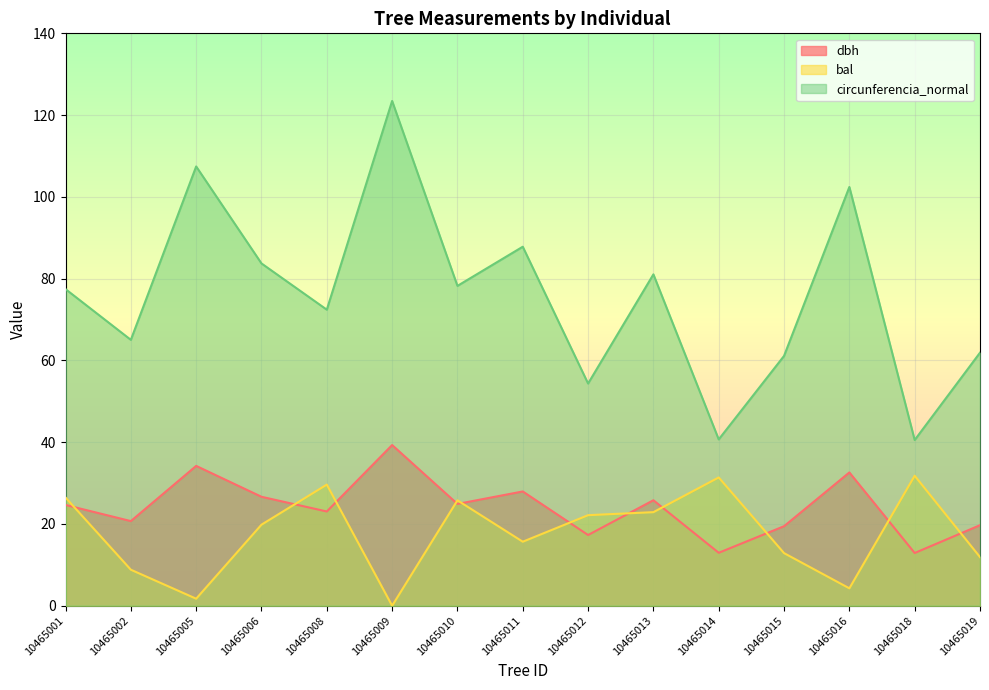

The dbh series shows 12.9 at 10465018. True or false?

True